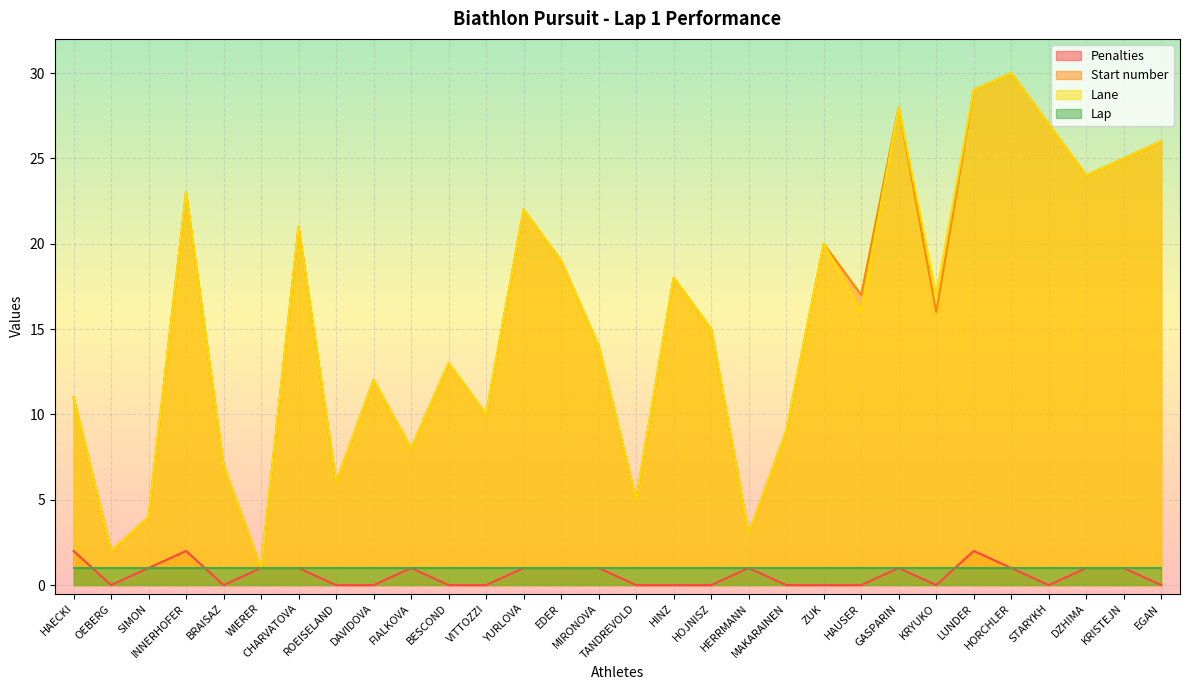

What is the average value of the Lane series?

16